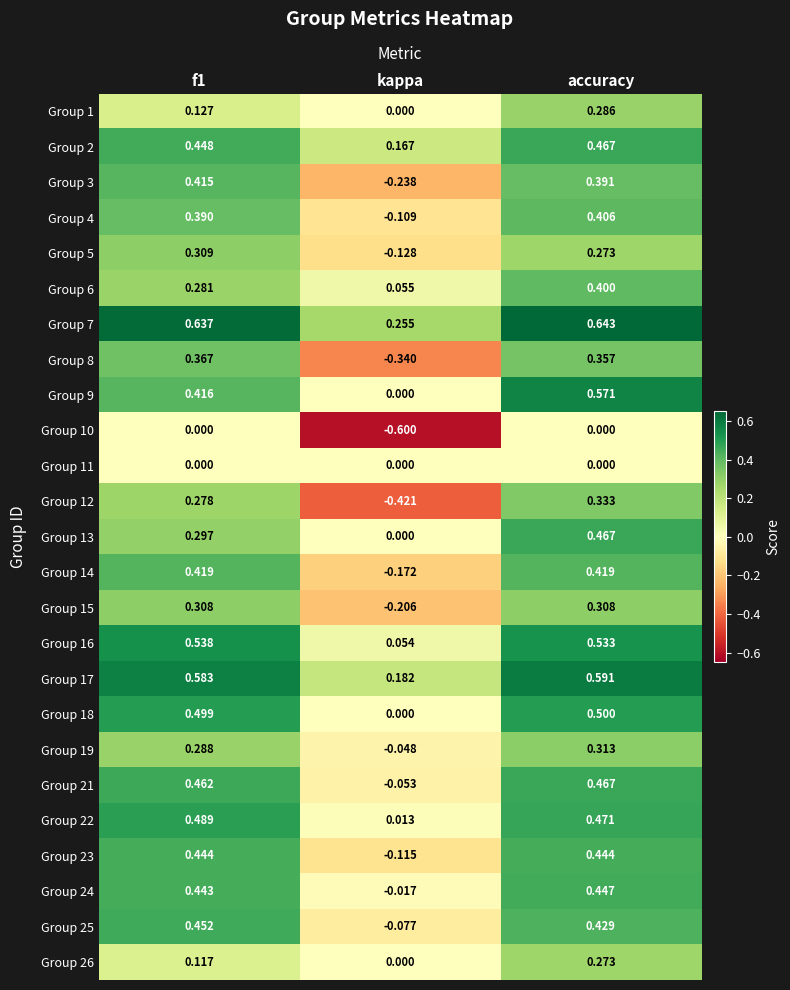

At which category is the sum across all series the highest?

accuracy